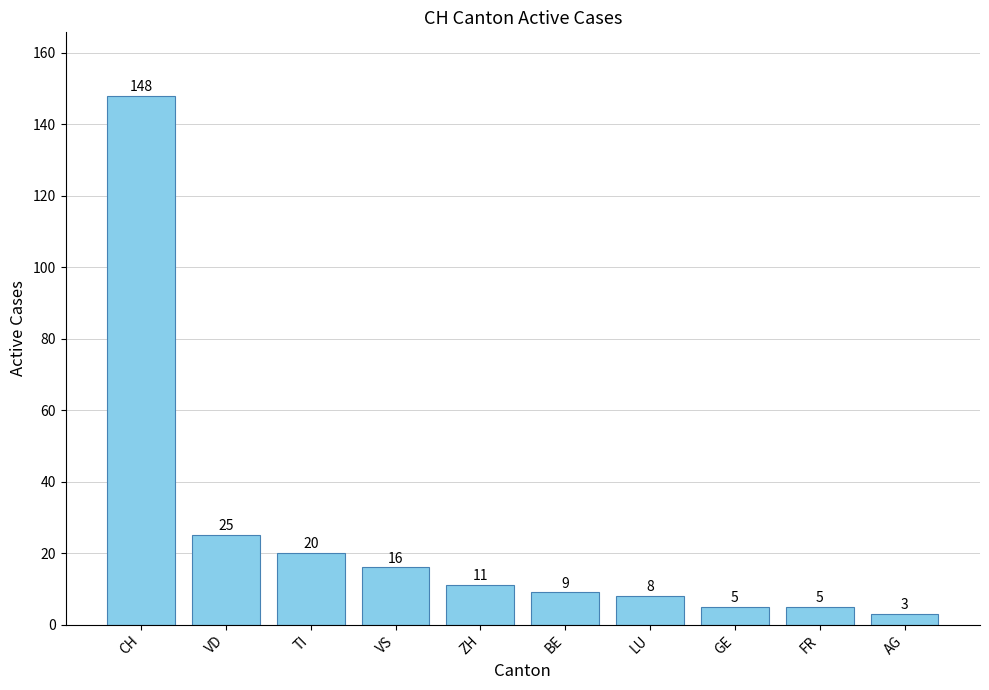

What is the sum of all values?

250